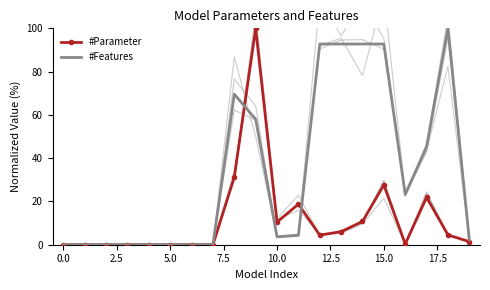

True or false: #Parameter has a value of 49.5 at 17.5.

False